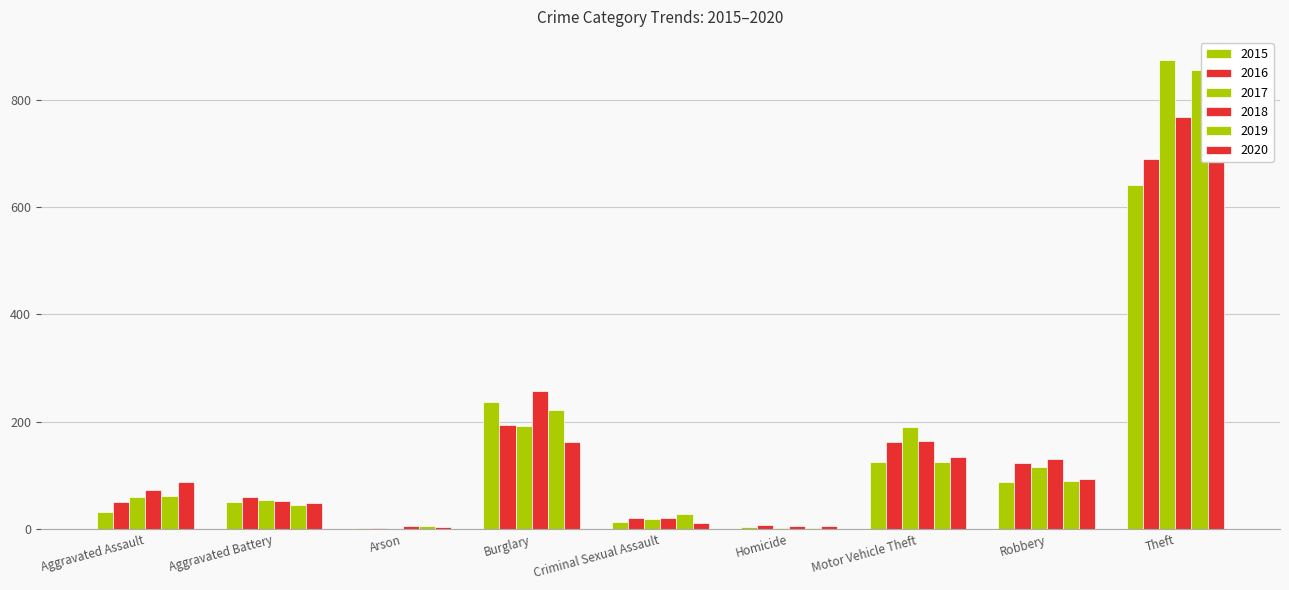

Where does the 2020 series first go above 87?

Burglary